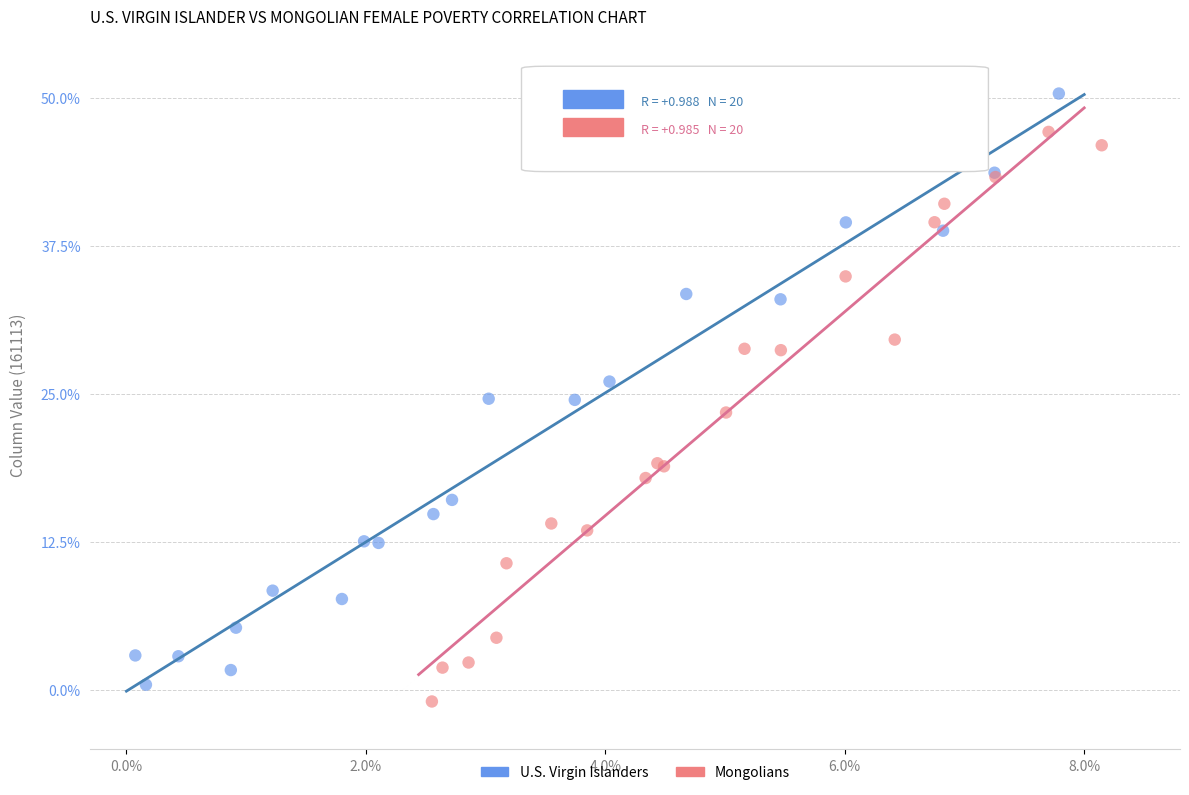

Which series contains the highest Y value?

U.S. Virgin Islanders